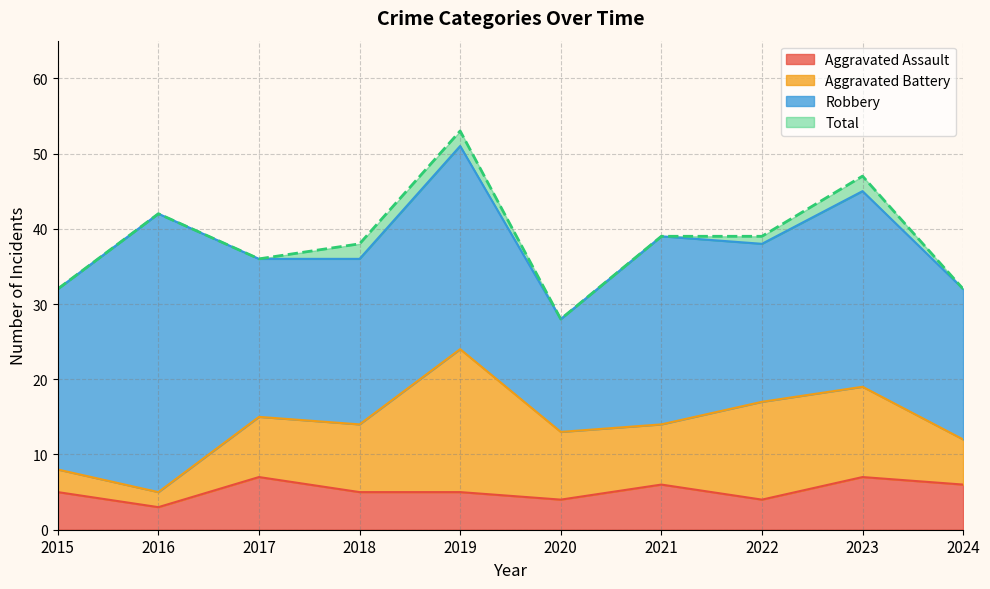

What is the maximum value for Aggravated Assault?

7